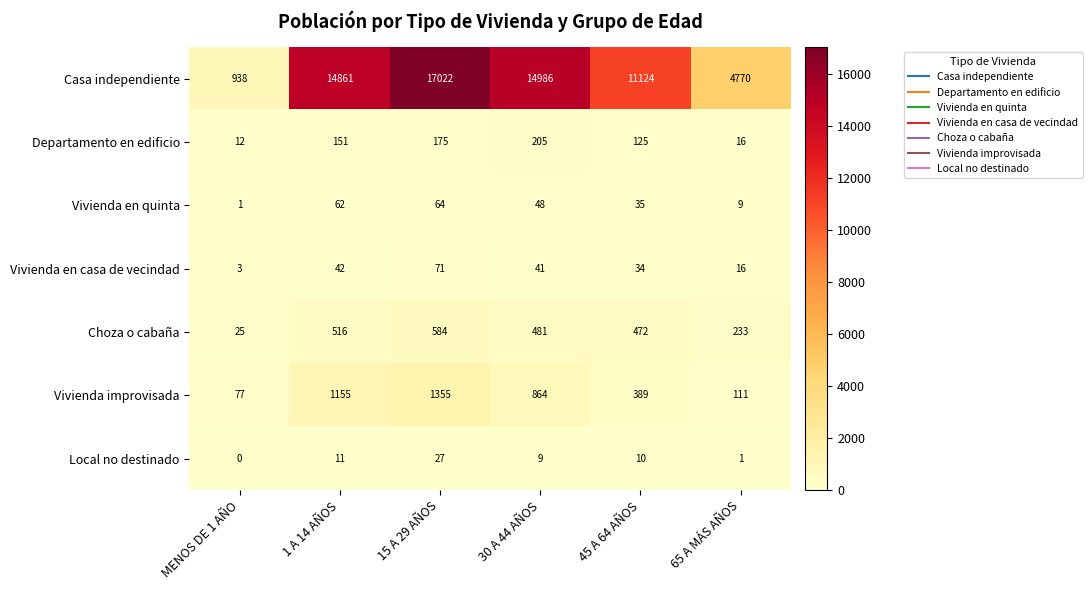

What is the total value across all series at MENOS DE 1 AÑO?

1056